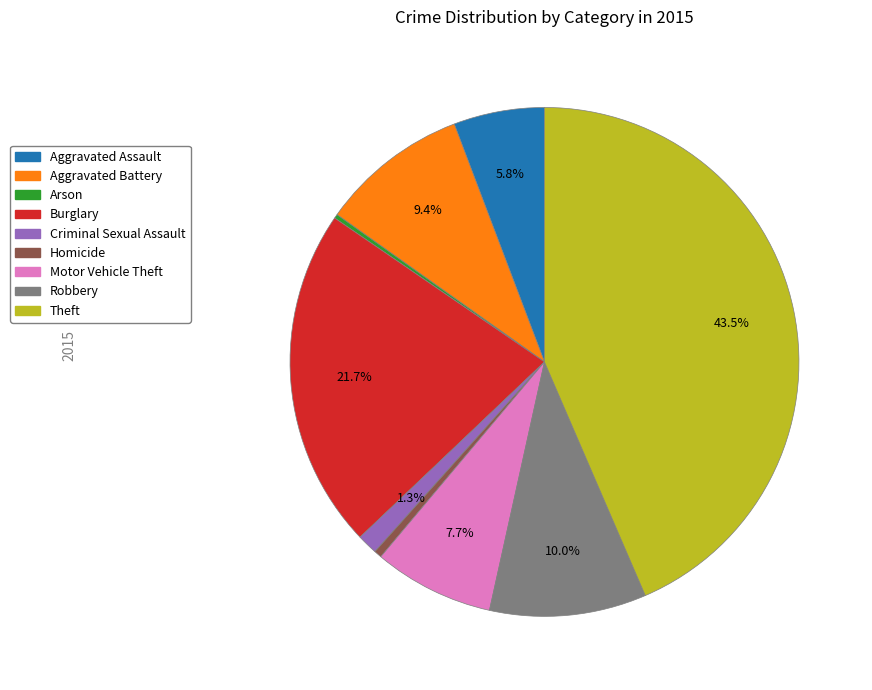

Is the sum of Aggravated Battery and Motor Vehicle Theft greater than half?

No